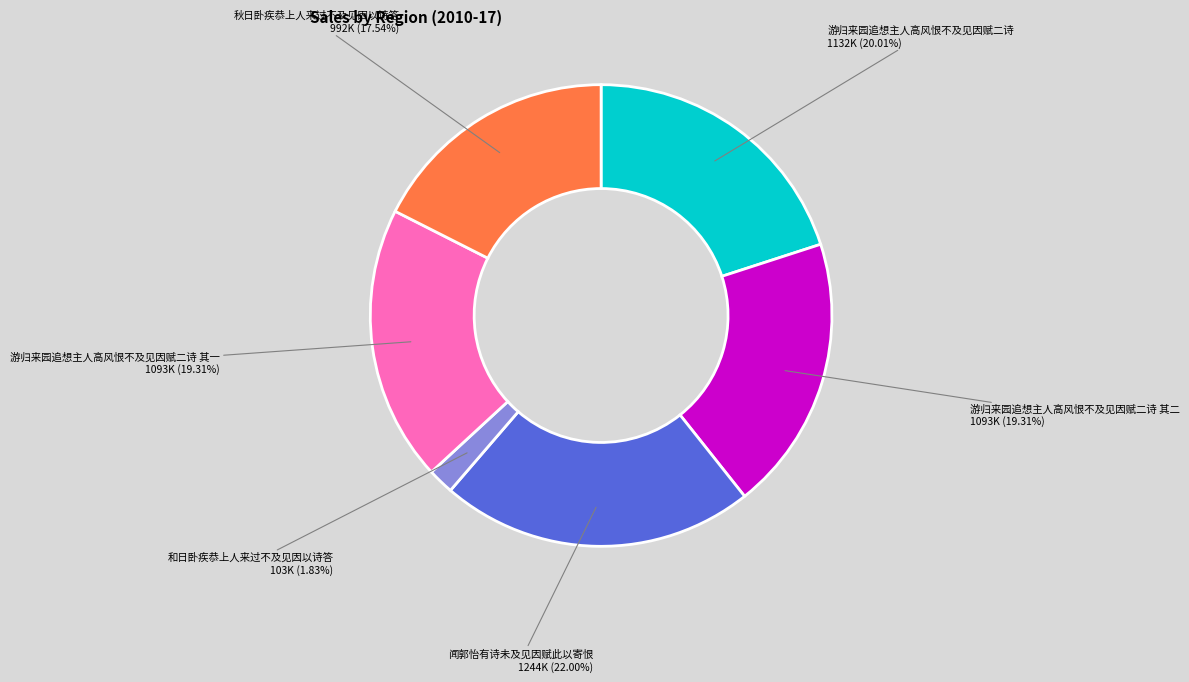

Which has a higher value, 游归来园追想主人高风恨不及见因赋二诗 其二 or 和日卧疾恭上人来过不及见因以诗答?

游归来园追想主人高风恨不及见因赋二诗 其二